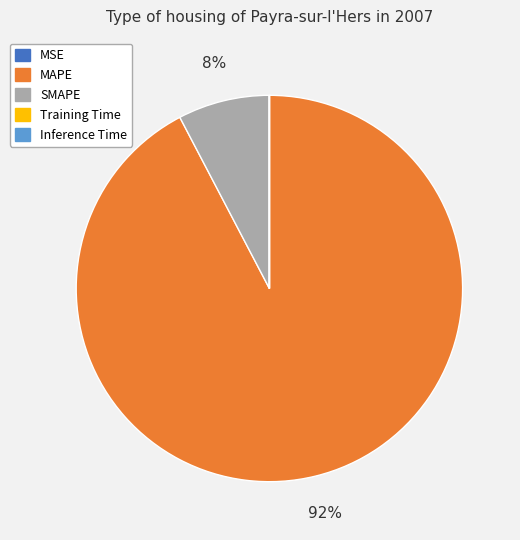

Which category has the biggest portion of the pie?

MAPE